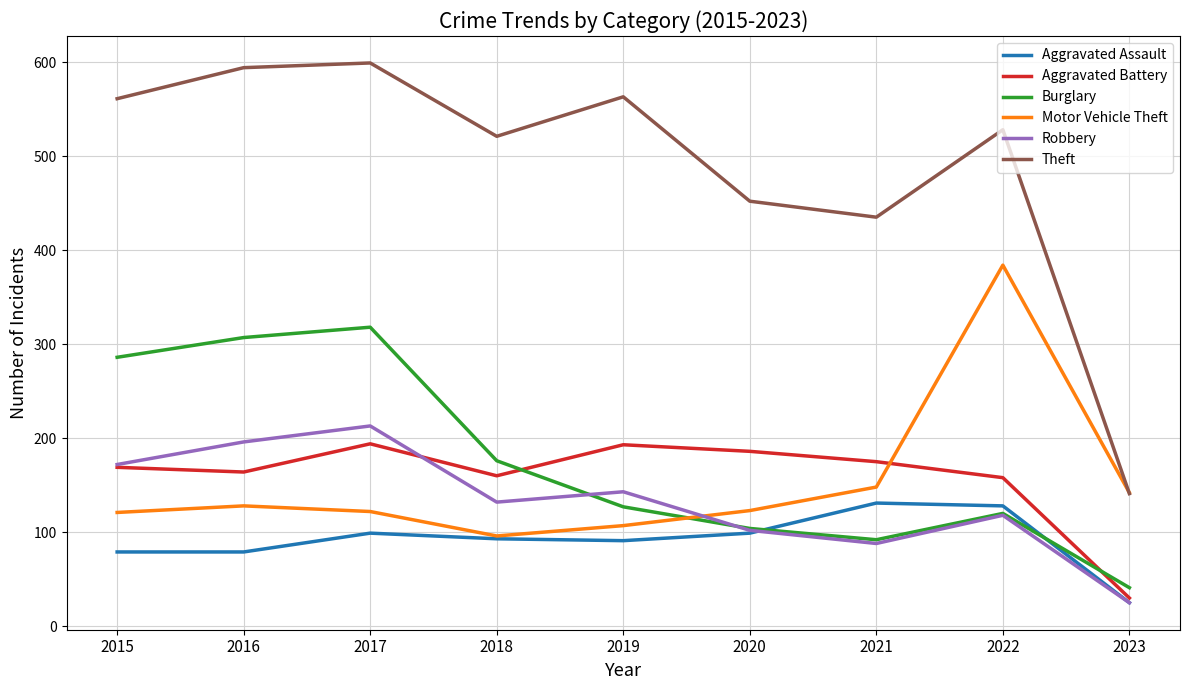

How many values in the Burglary series are below 127?

4